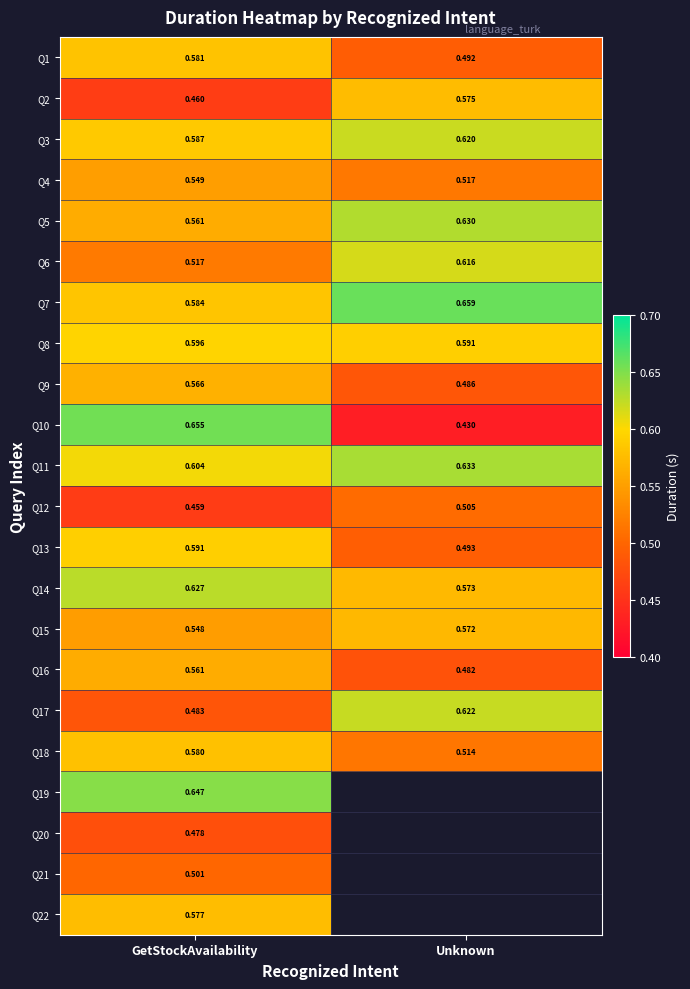

Is the value of Q15 at GetStockAvailability greater than the value of Q16 at Unknown?

Yes